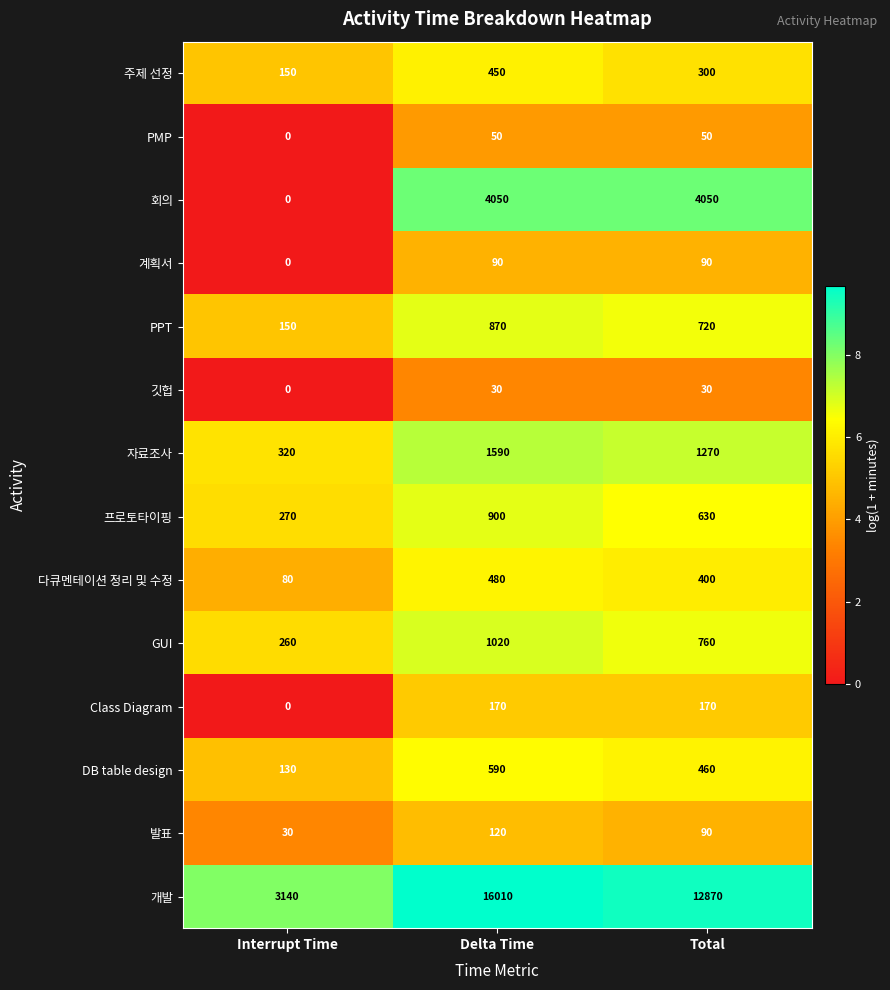

Which series has the largest range (max minus min)?

개발